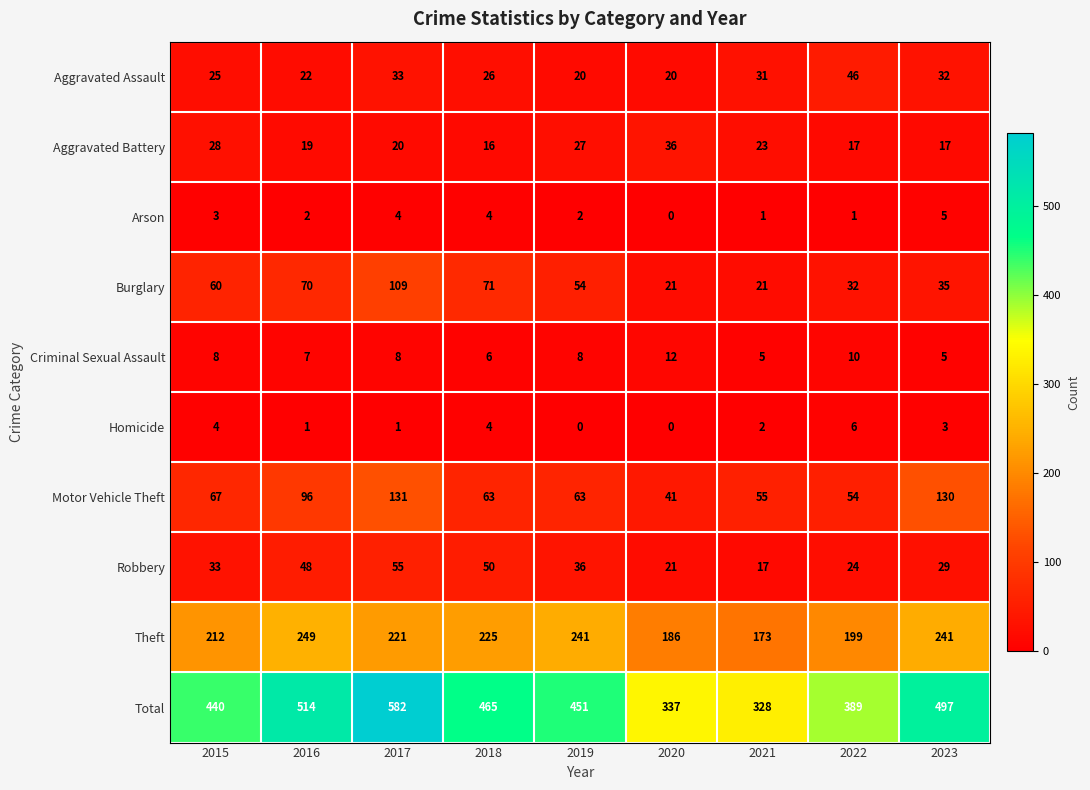

Count the number of categories in the chart.

9